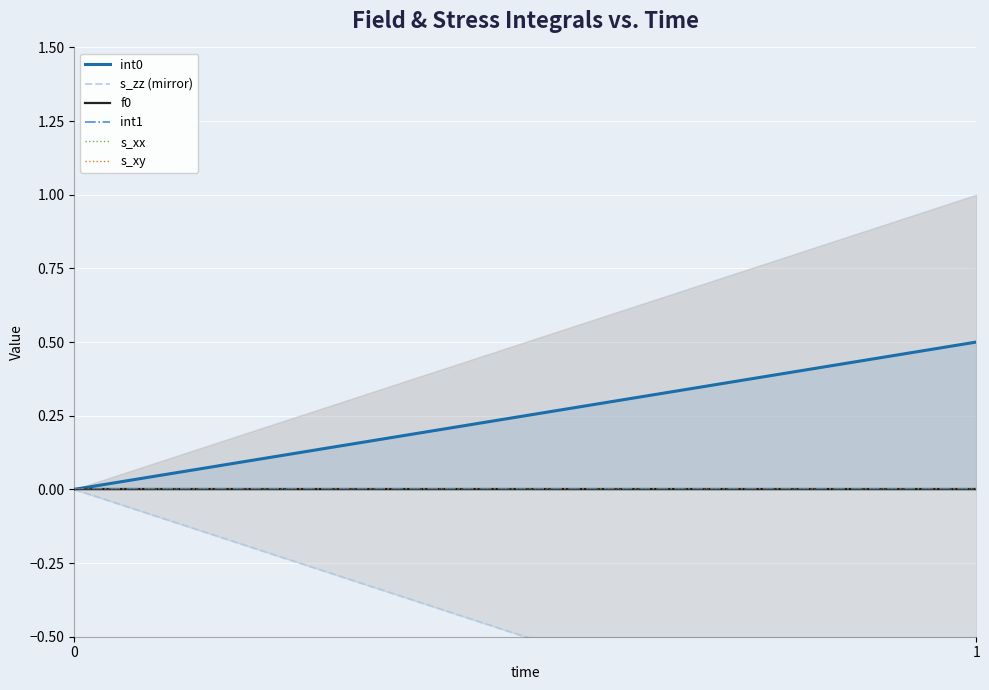

Reading left to right, transcribe all the data shown in this chart.

int0: 0=0.0	1=0.5
s_zz (mirror): 0=0.0	1=-1.0
f0: 0=0.0	1=0.0
int1: 0=0.0	1=0.0
s_xx: 0=0.0	1=0.0
s_xy: 0=0.0	1=0.0